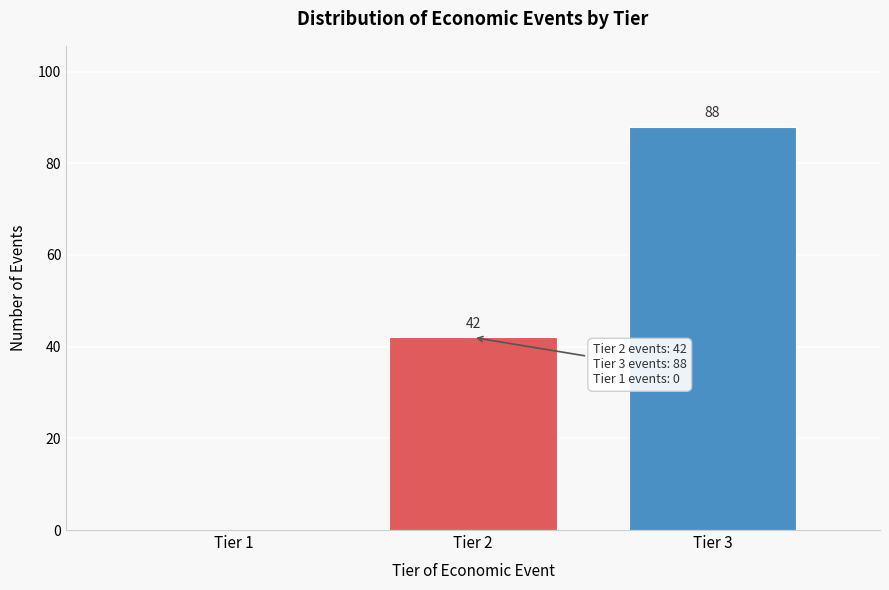

Reading left to right, what are all the values shown in this chart?

Tier 1=0	Tier 2=42	Tier 3=88